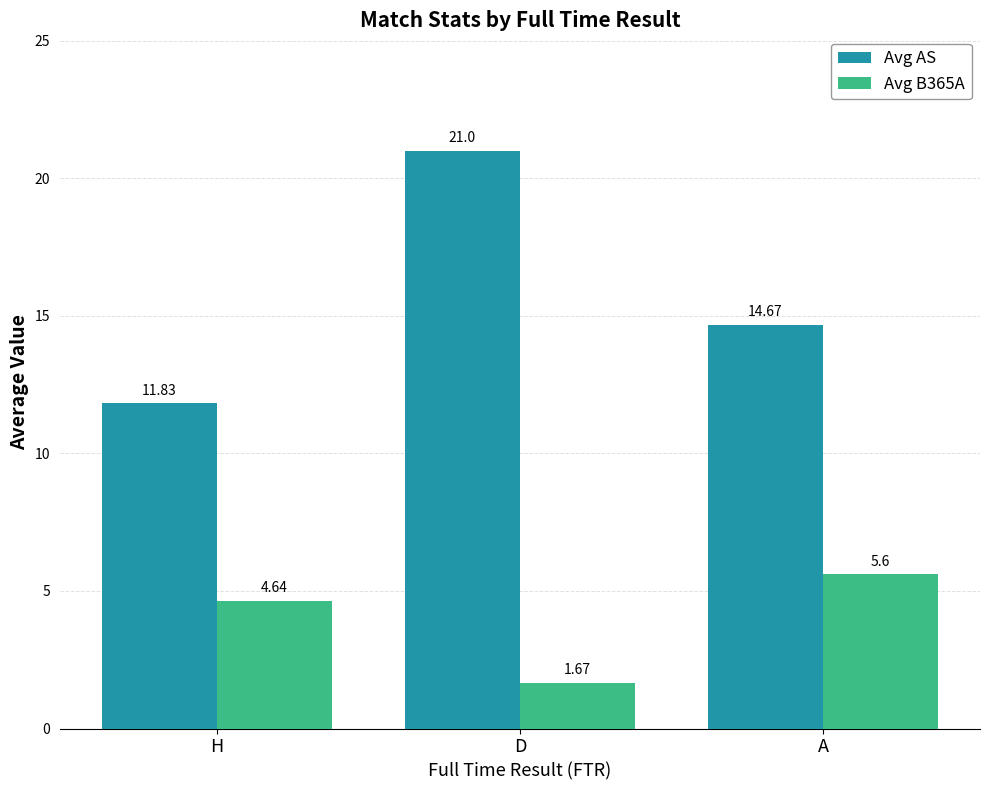

At which category does the chart reach its minimum across all series?

D